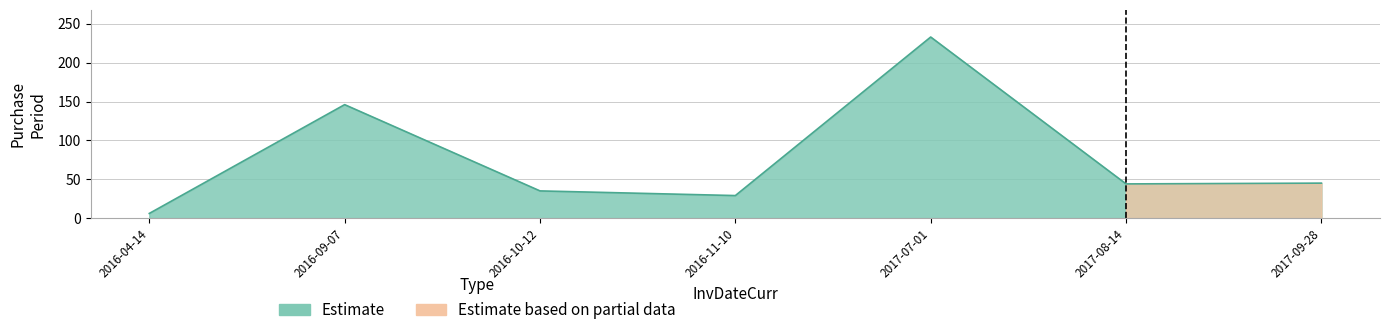

List the labels in order of value, smallest first.

2016-04-14, 2016-11-10, 2016-10-12, 2017-08-14, 2017-09-28, 2016-09-07, 2017-07-01